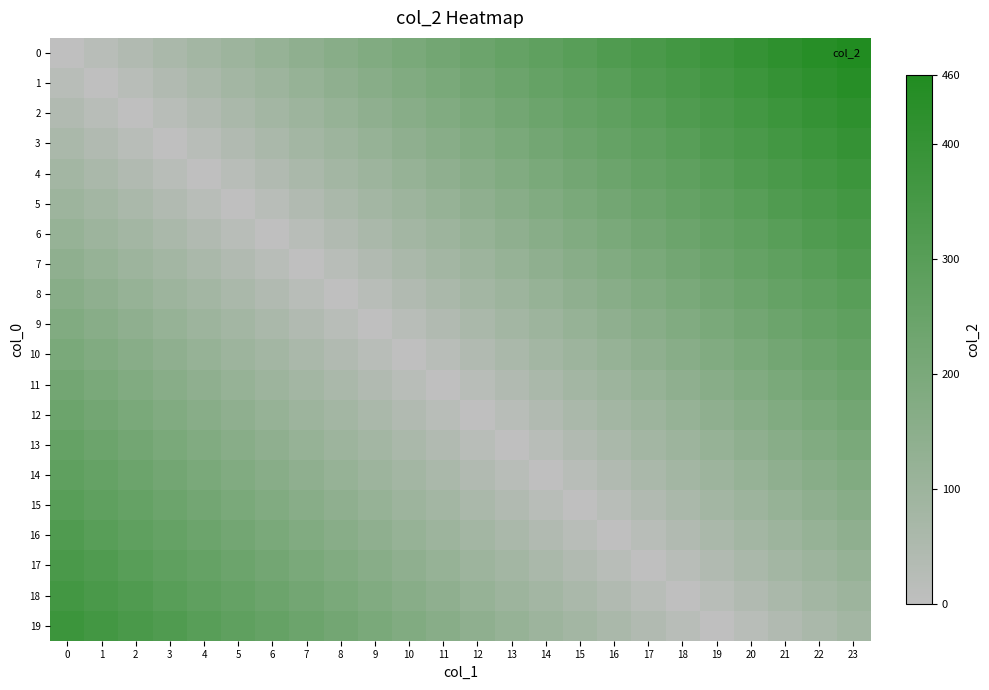

At which category is the sum across all series the highest?

23